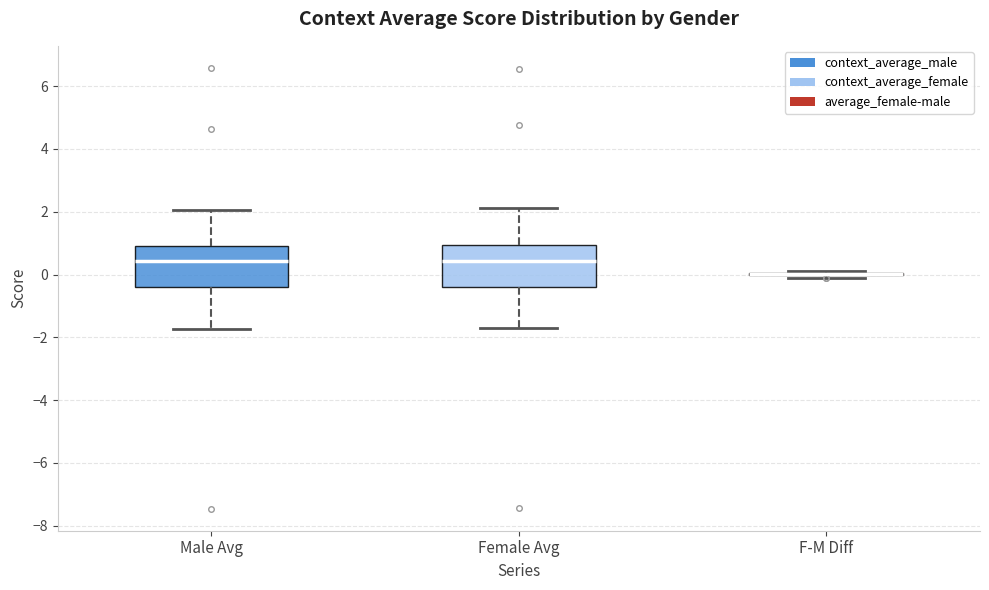

Reading left to right, read every box against the y-axis: the position of its median line, the range the box covers, and the ends of its whiskers. The values are not printed on the chart, so give them approximately, as read against the axis.

Male Avg: median 0.4, box -0.4 to 0.8, whiskers -1.8 to 2.0
Female Avg: median 0.4, box -0.4 to 1.0, whiskers -1.8 to 2.2
F-M Diff: box collapsed to a line at 0.0, whiskers -0.2 to 0.2